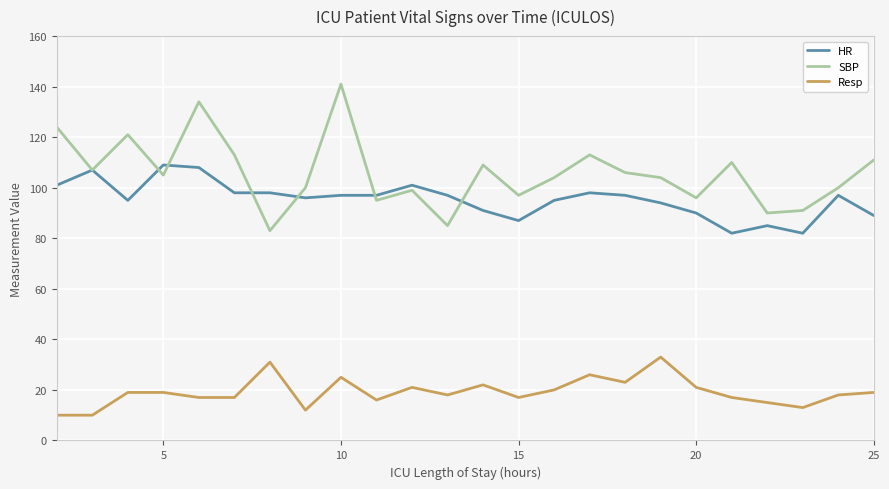

What is the maximum value shown in the chart?

141